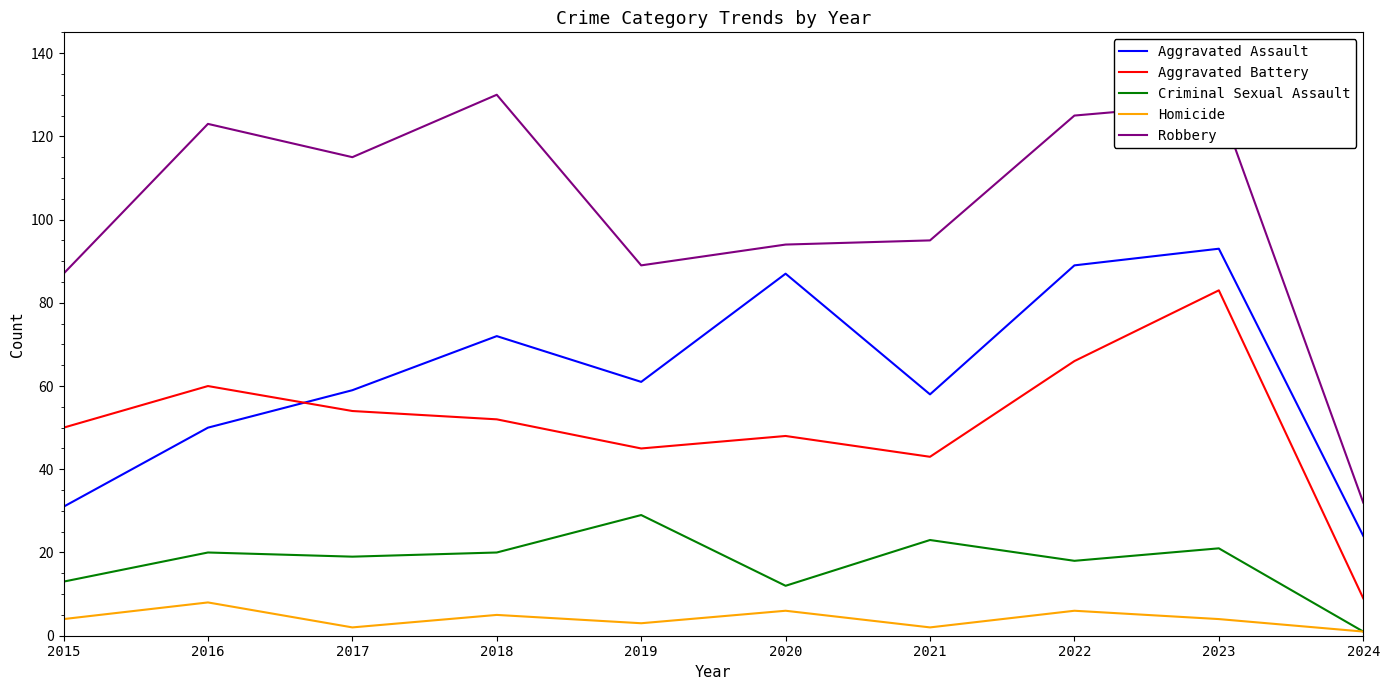

Is the value of Criminal Sexual Assault at 2021 greater than the value of Robbery at 2024?

No